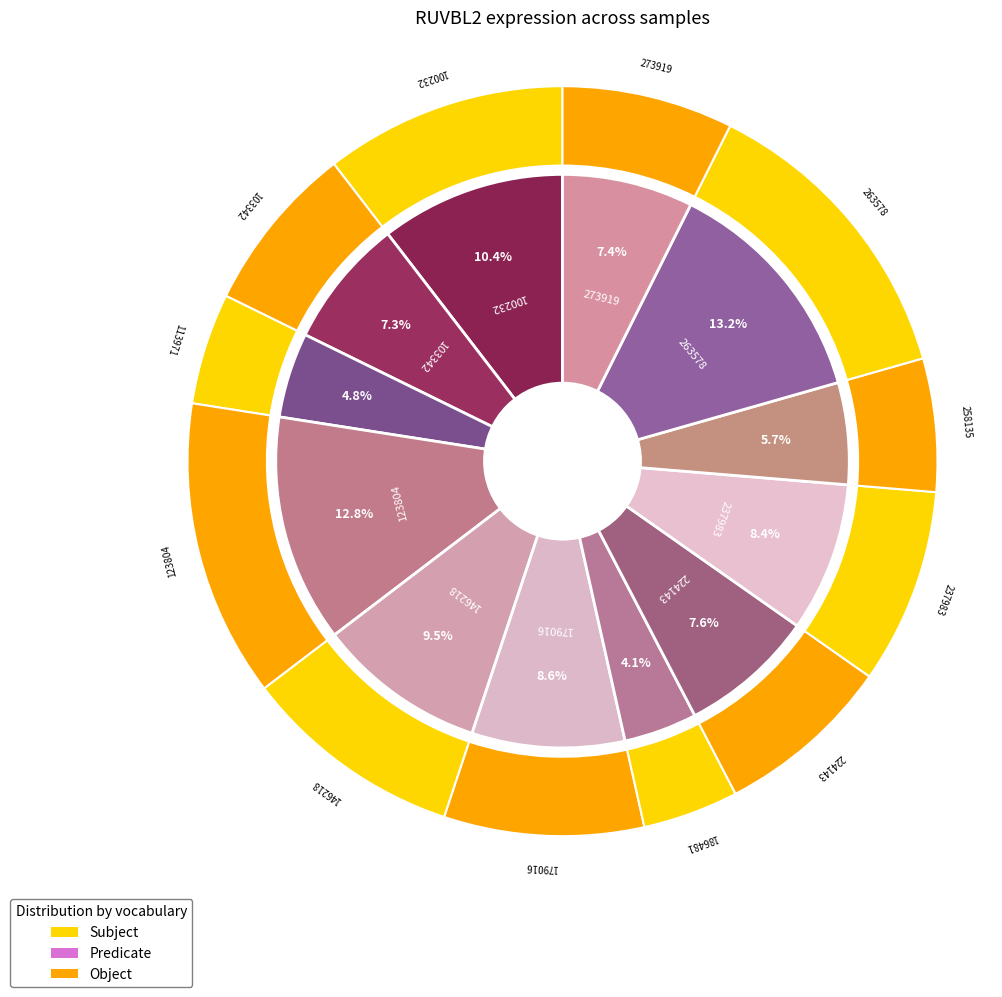

To the nearest percent, what is the difference between the 224143 and 179016 slice percentages?

1%